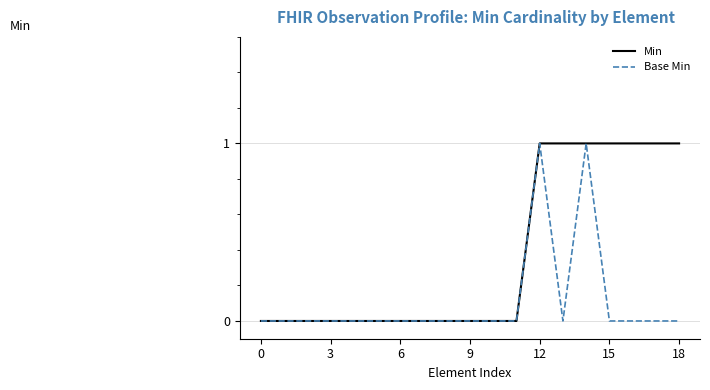

Which series has the largest total across all categories?

Min